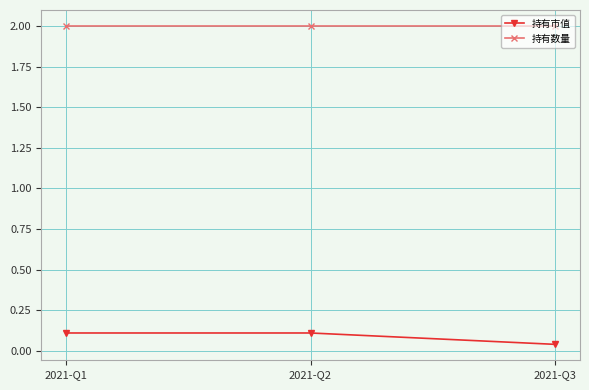

How many lines are shown in the chart?

2